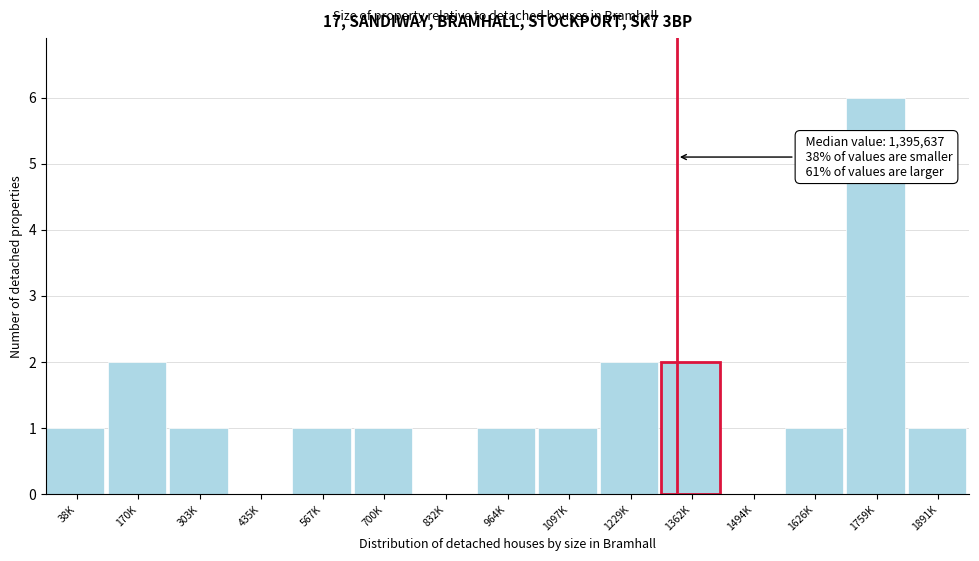

Reading left to right, extract all data points from this chart.

38K=1	170K=2	303K=1	435K=0	567K=1	700K=1	832K=0	964K=1	1097K=1	1229K=2	1362K=2	1494K=0	1626K=1	1759K=6	1891K=1